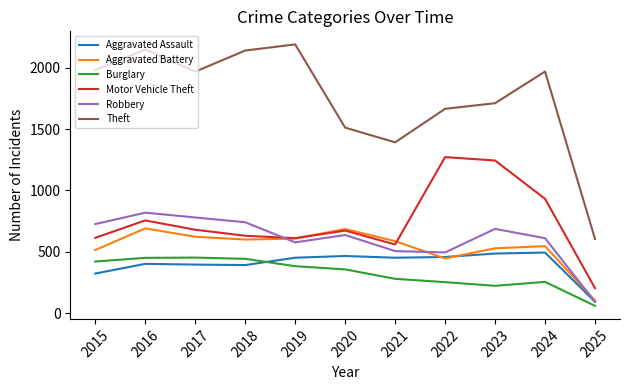

What is the difference between the highest and lowest values at 2015?

1658